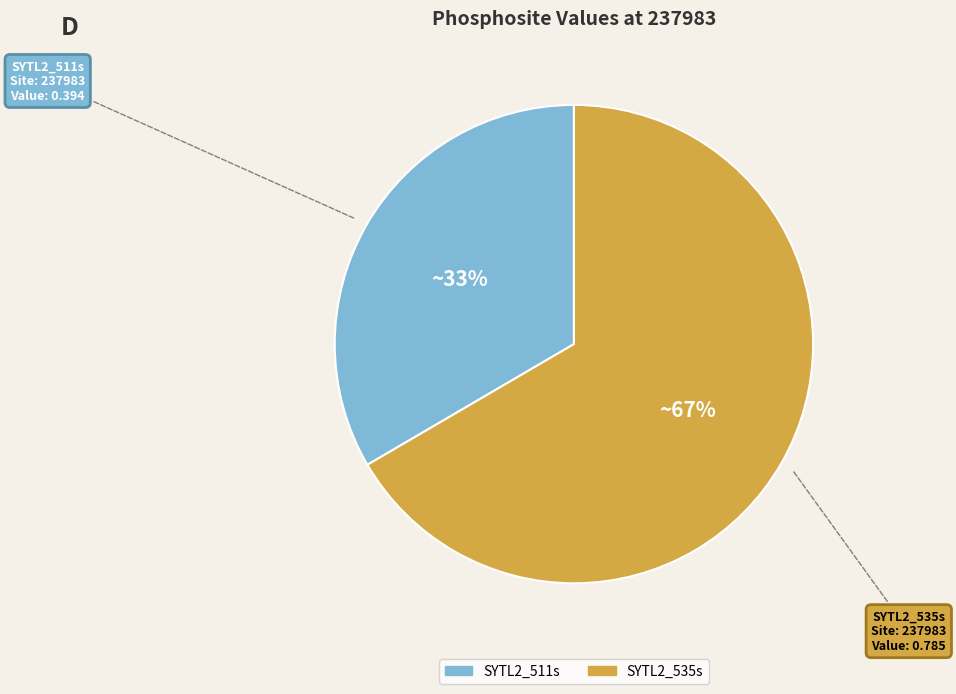

Is there a majority slice in this chart?

Yes